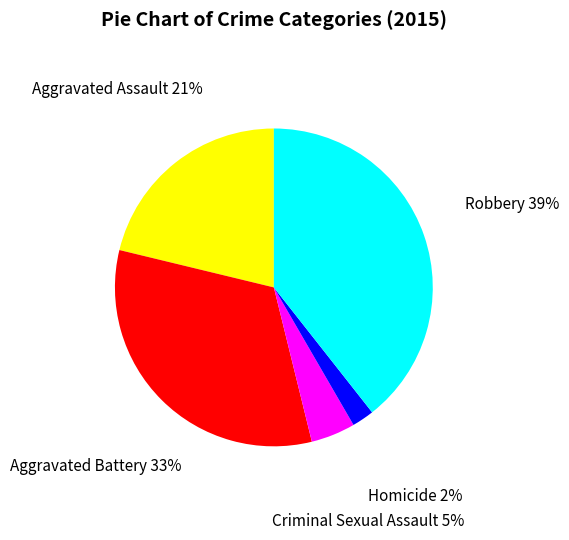

Which category has the biggest portion of the pie?

Robbery